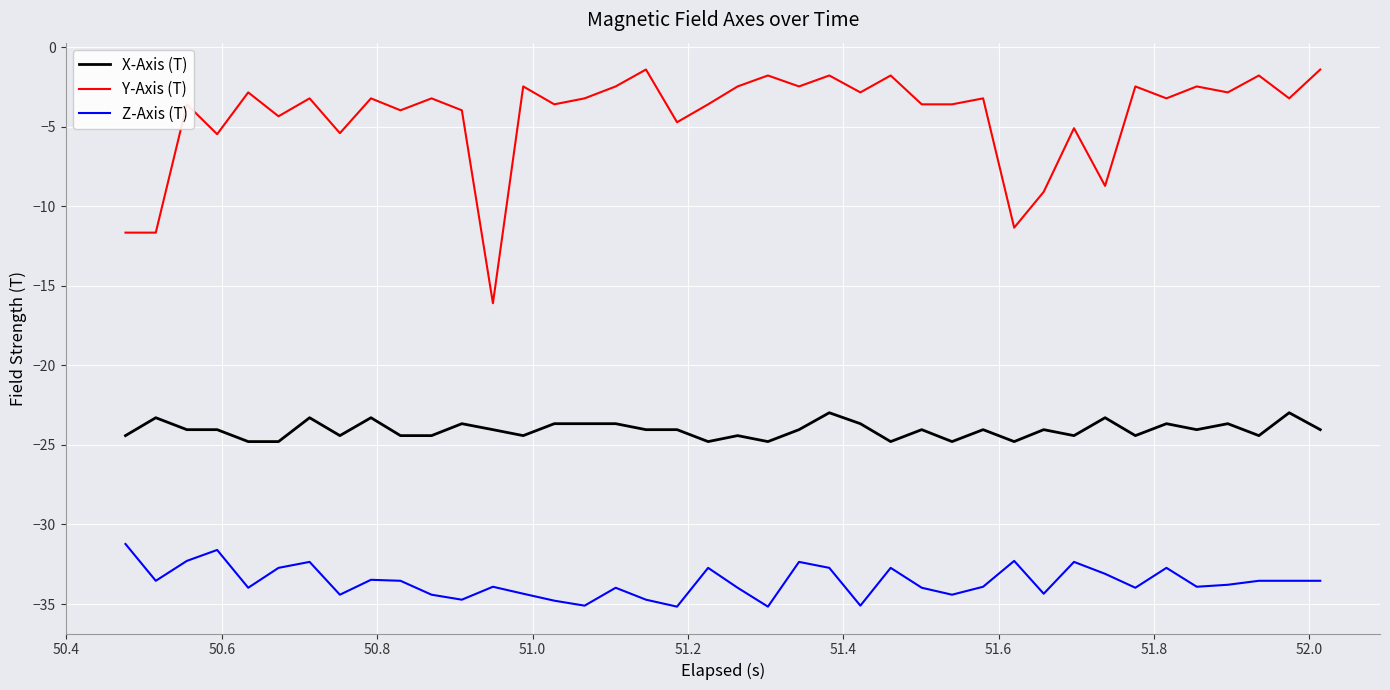

Which series has the largest range (max minus min)?

Y-Axis (T)